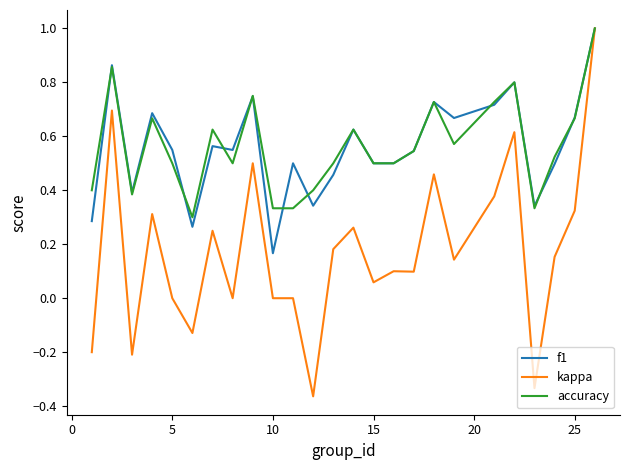

Which series has the largest range (max minus min)?

kappa